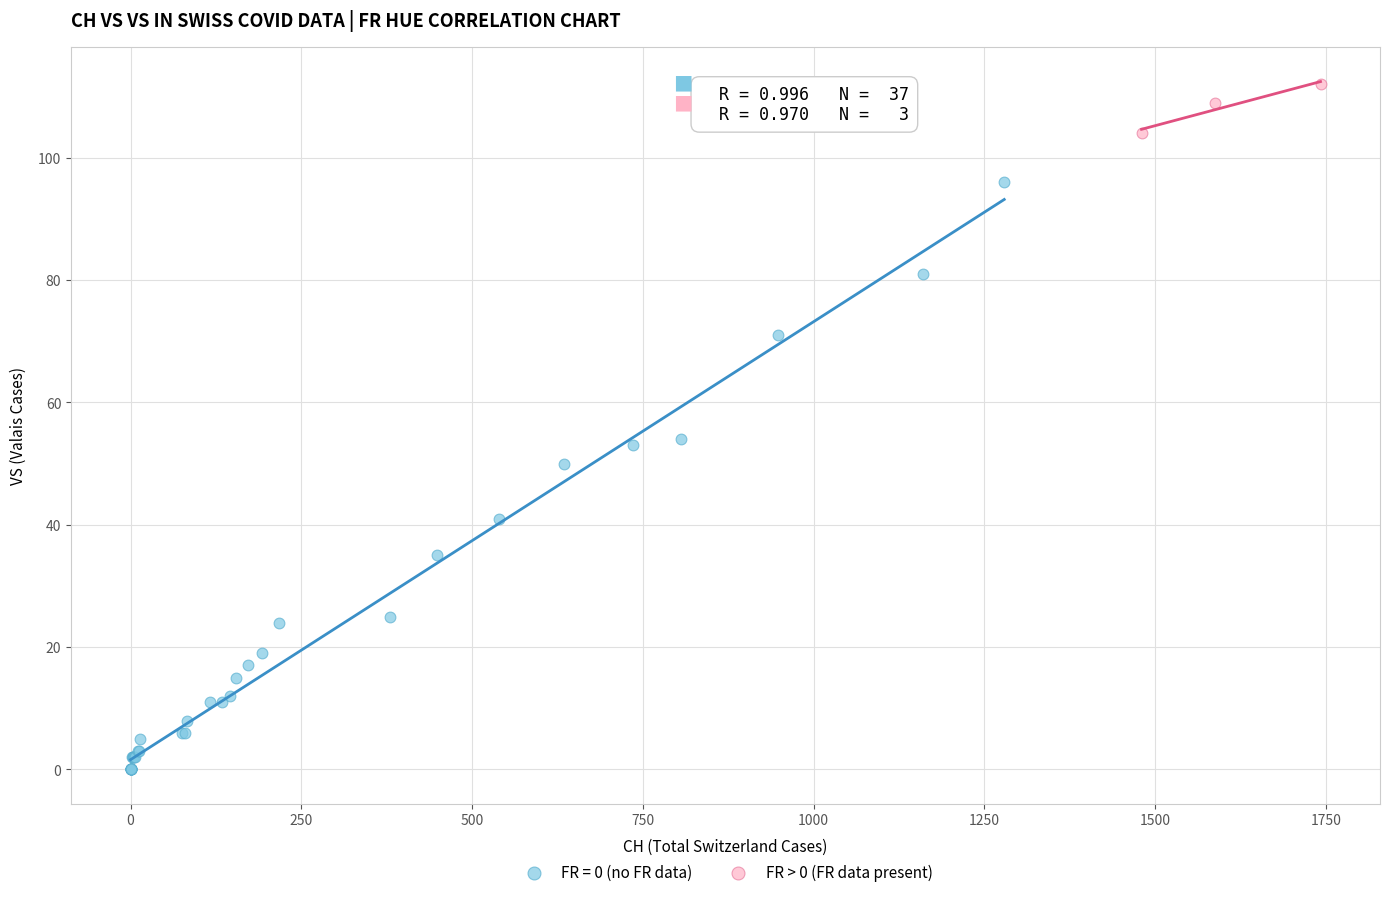

Which series contains the highest Y value?

FR > 0 (FR data present)